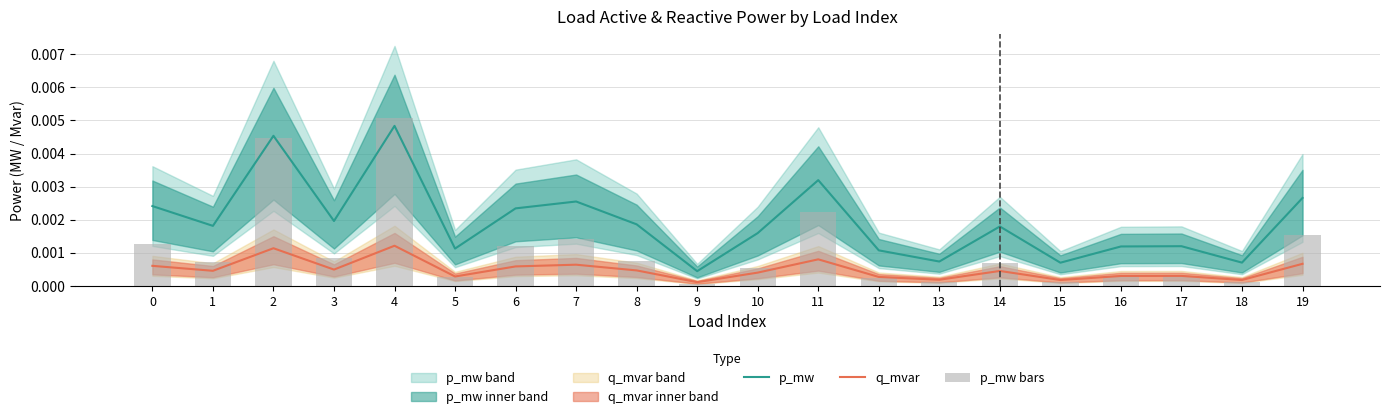

Is the value of p_mw at 14 greater than the value of q_mvar at 18?

Yes